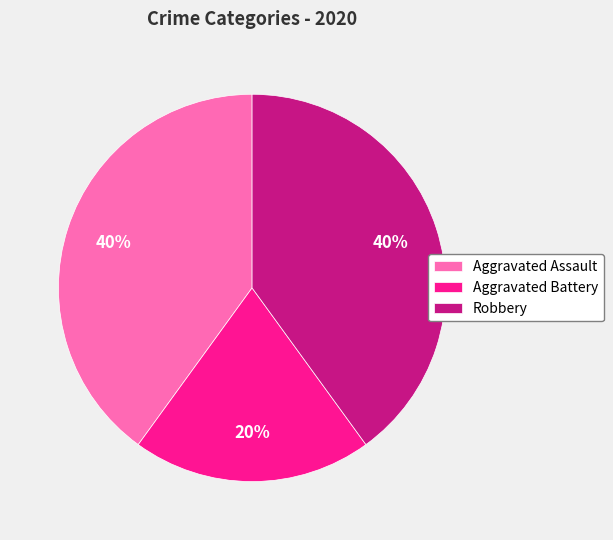

How many segments does this pie chart have?

3